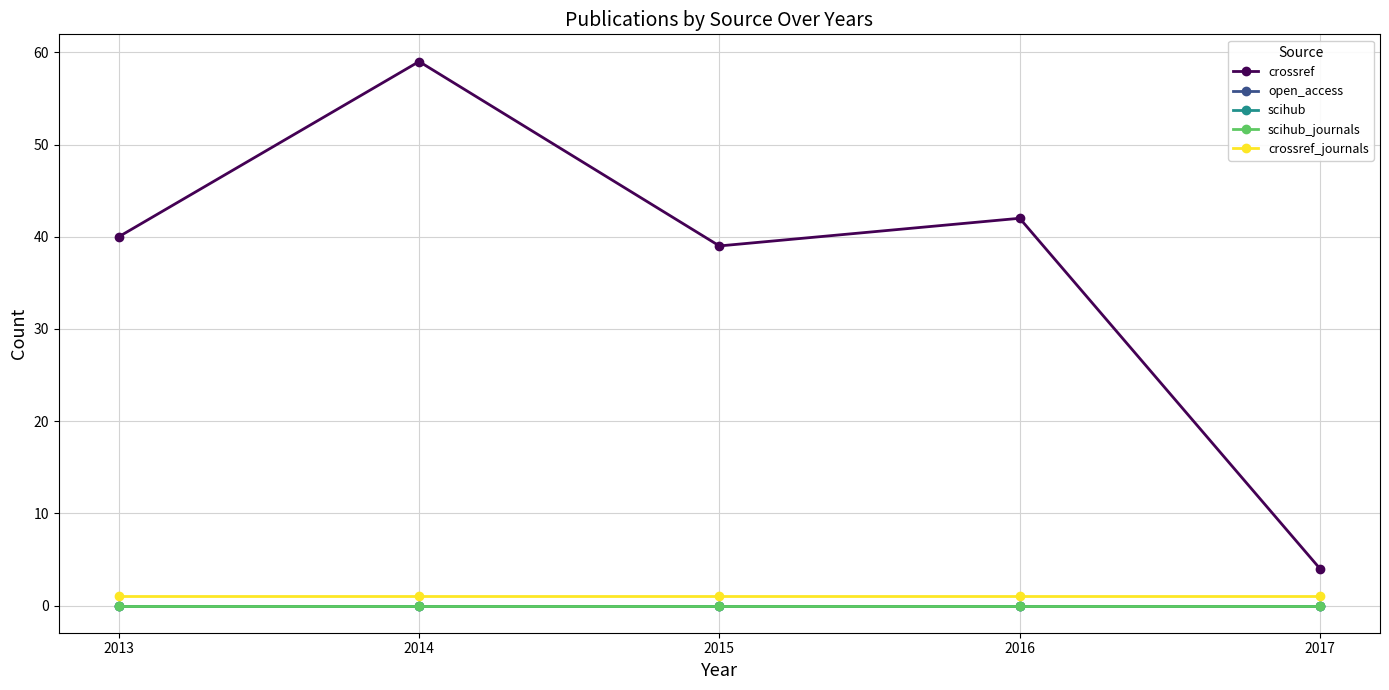

At which category is the sum across all series the highest?

2014